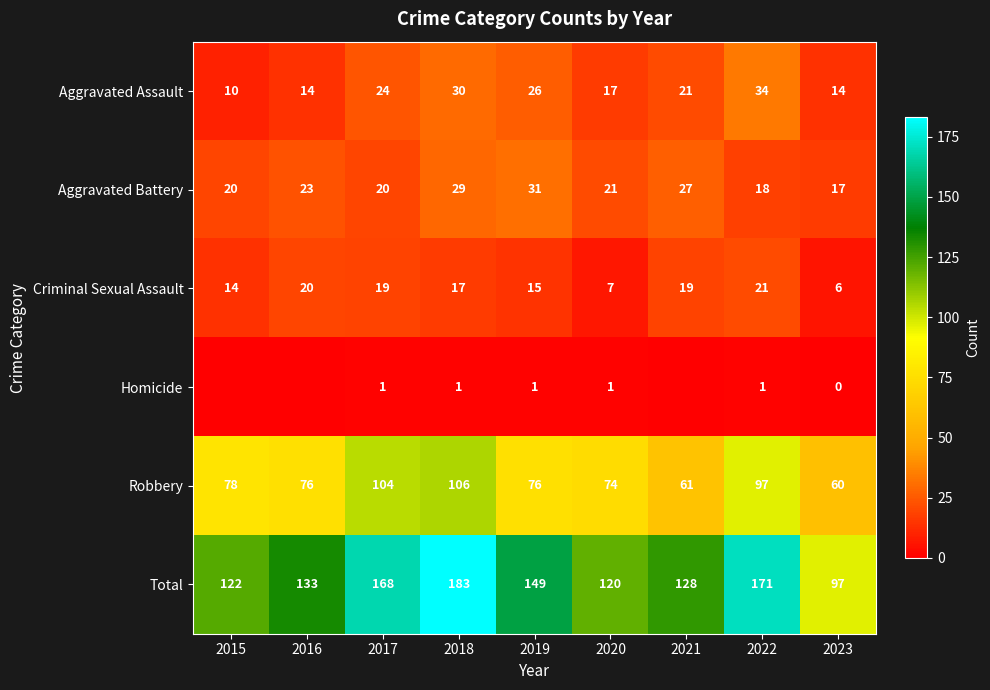

Which has a higher value, 2016 or 2015?

2016